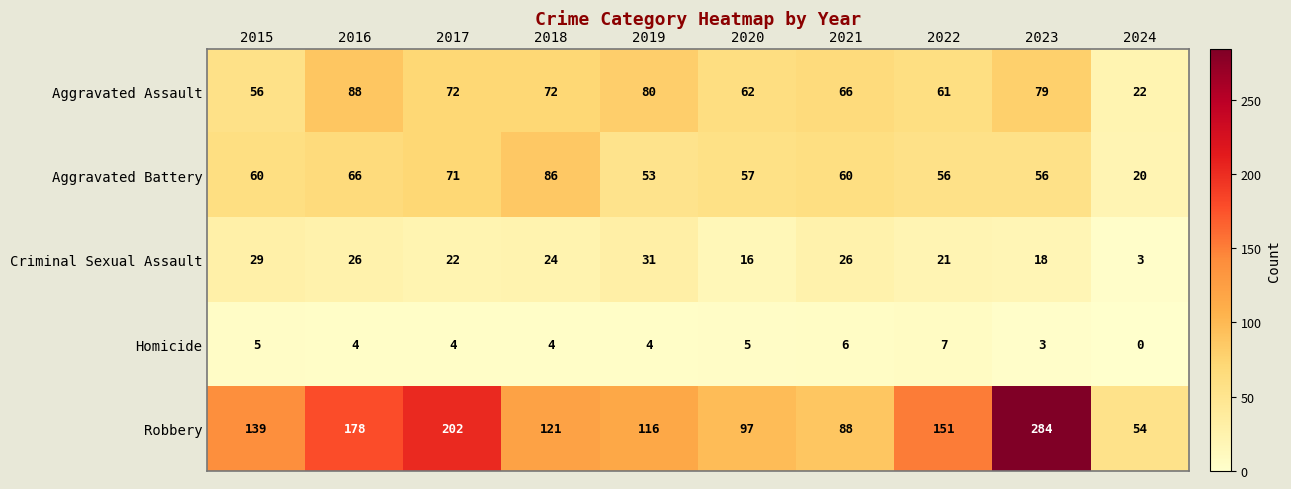

At which category is the sum across all series the highest?

2023